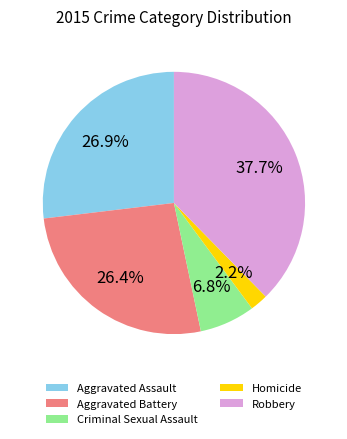

Between Robbery and Criminal Sexual Assault, which is larger?

Robbery